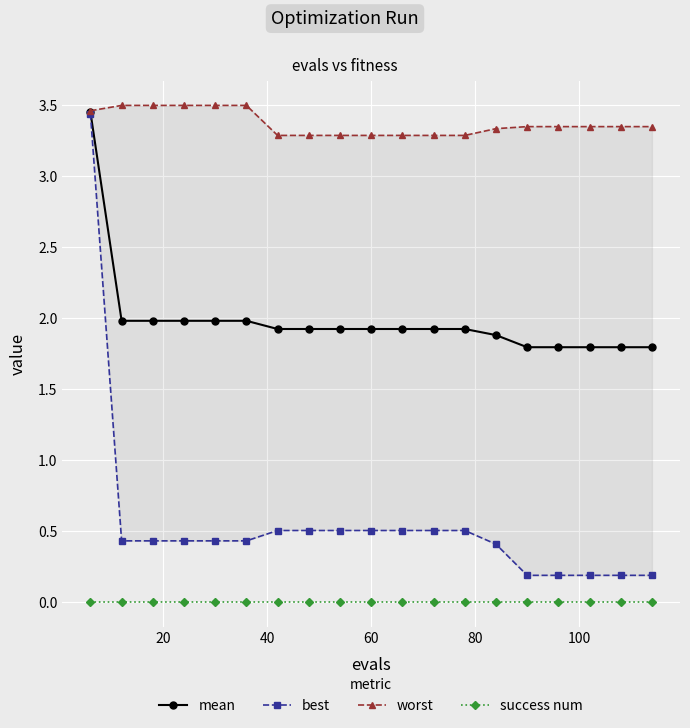

True or false: mean and success num cross at least once.

False